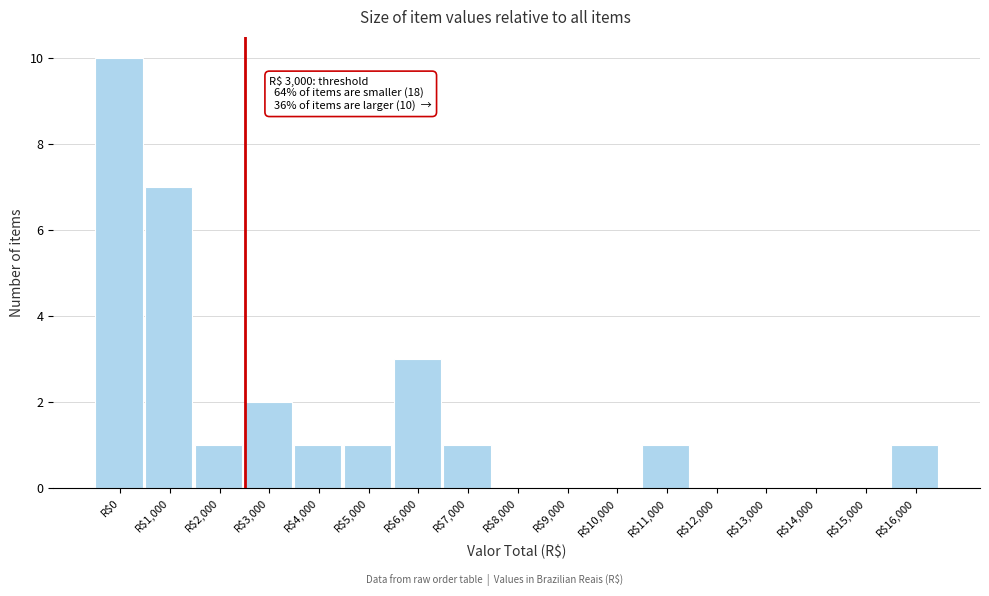

Which category has the highest value across all series?

R$0